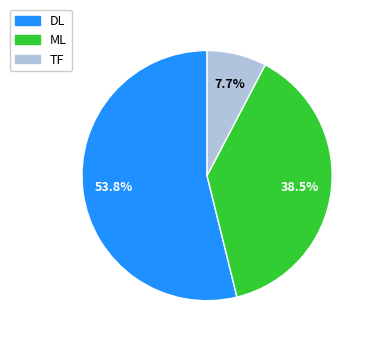

How many slices are in this pie chart?

3